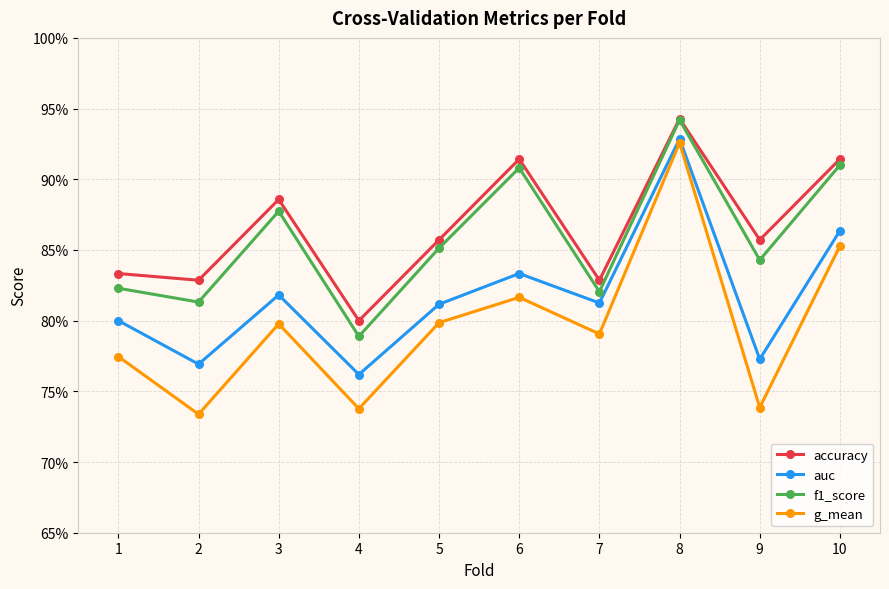

Between 4 and 2, which is larger?

2